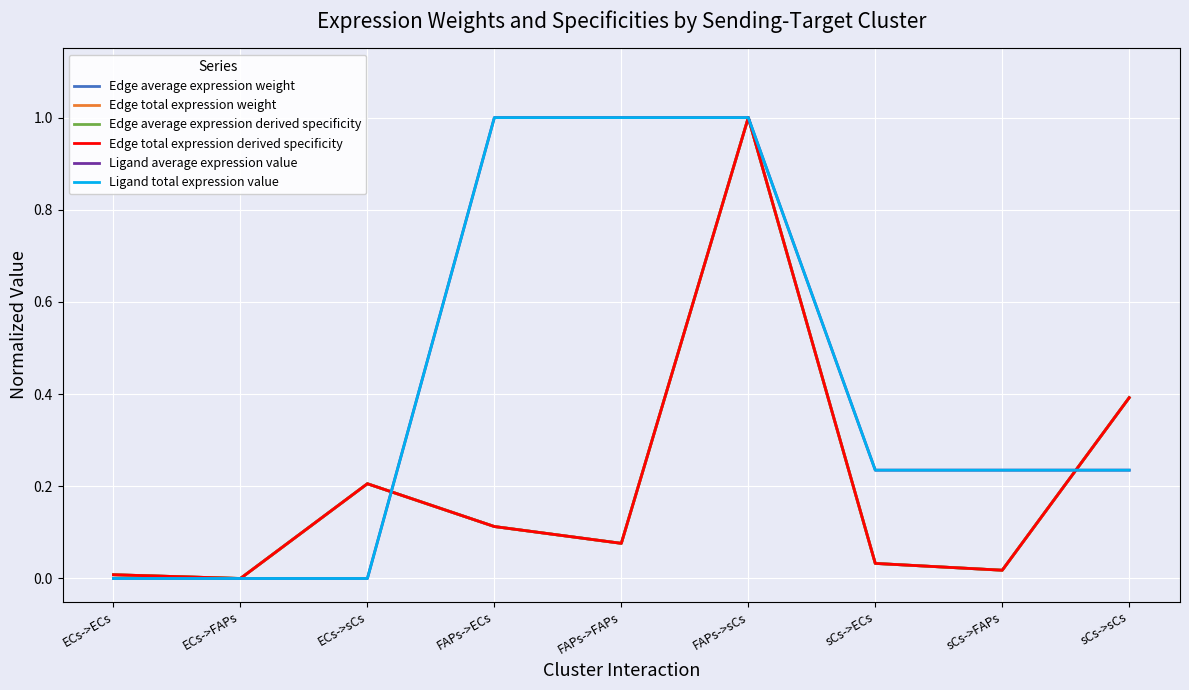

Rank the series at sCs->ECs from lowest to highest value.

Edge average expression derived specificity, Edge total expression derived specificity, Edge average expression weight, Edge total expression weight, Ligand average expression value, Ligand total expression value